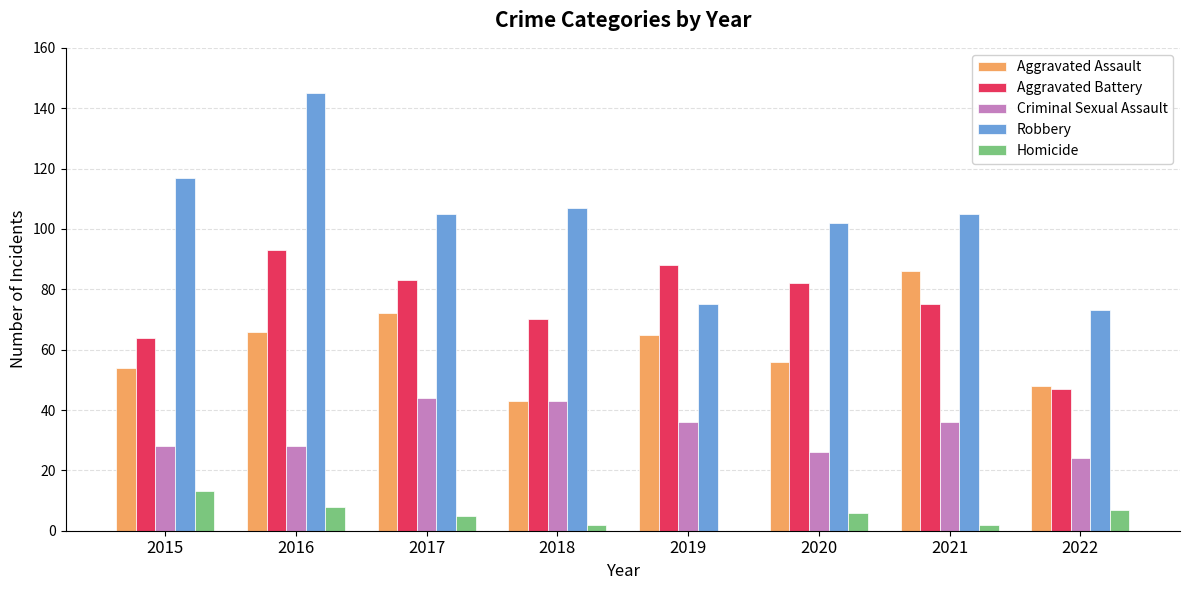

Reading left to right, what are all the values shown in this chart?

Aggravated Assault: 2015=54	2016=66	2017=72	2018=43	2019=65	2020=56	2021=86	2022=48
Aggravated Battery: 2015=64	2016=93	2017=83	2018=70	2019=88	2020=82	2021=75	2022=47
Criminal Sexual Assault: 2015=28	2016=28	2017=44	2018=43	2019=36	2020=26	2021=36	2022=24
Robbery: 2015=117	2016=145	2017=105	2018=107	2019=75	2020=102	2021=105	2022=73
Homicide: 2015=13	2016=8	2017=5	2018=2	2019=0	2020=6	2021=2	2022=7